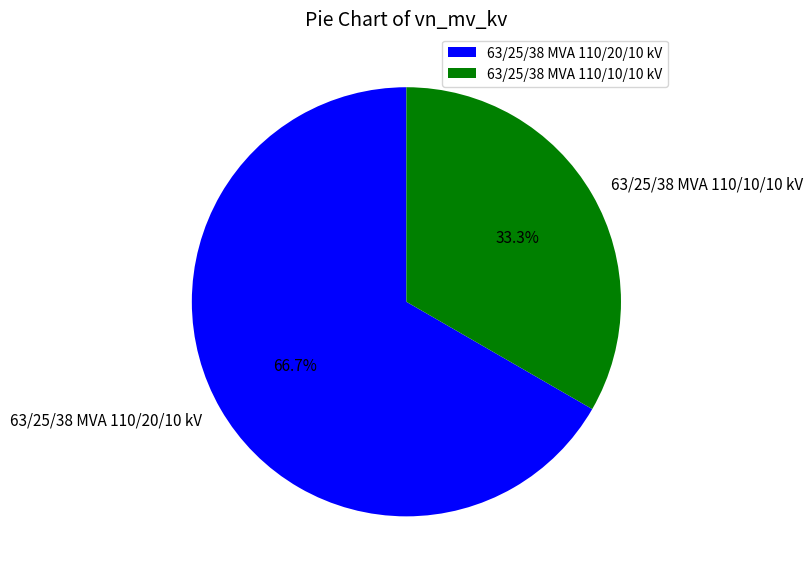

What percentage is the 63/25/38 MVA 110/10/10 kV slice, to the nearest percent?

33%